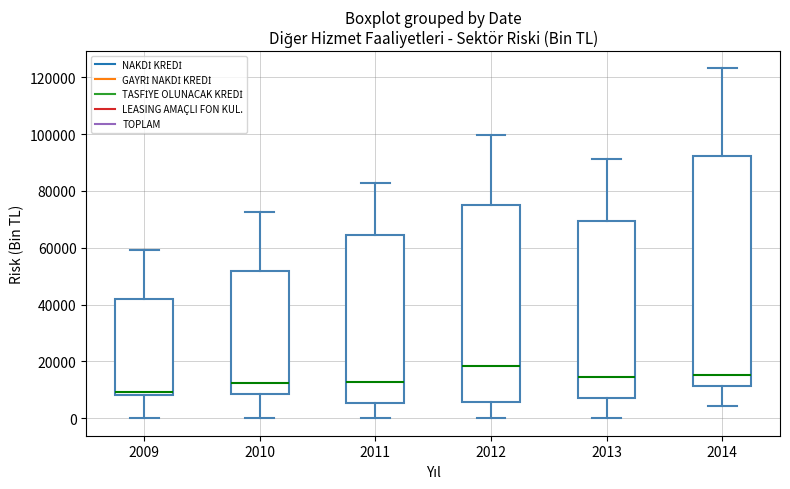

Which box has the lowest median line?

2009